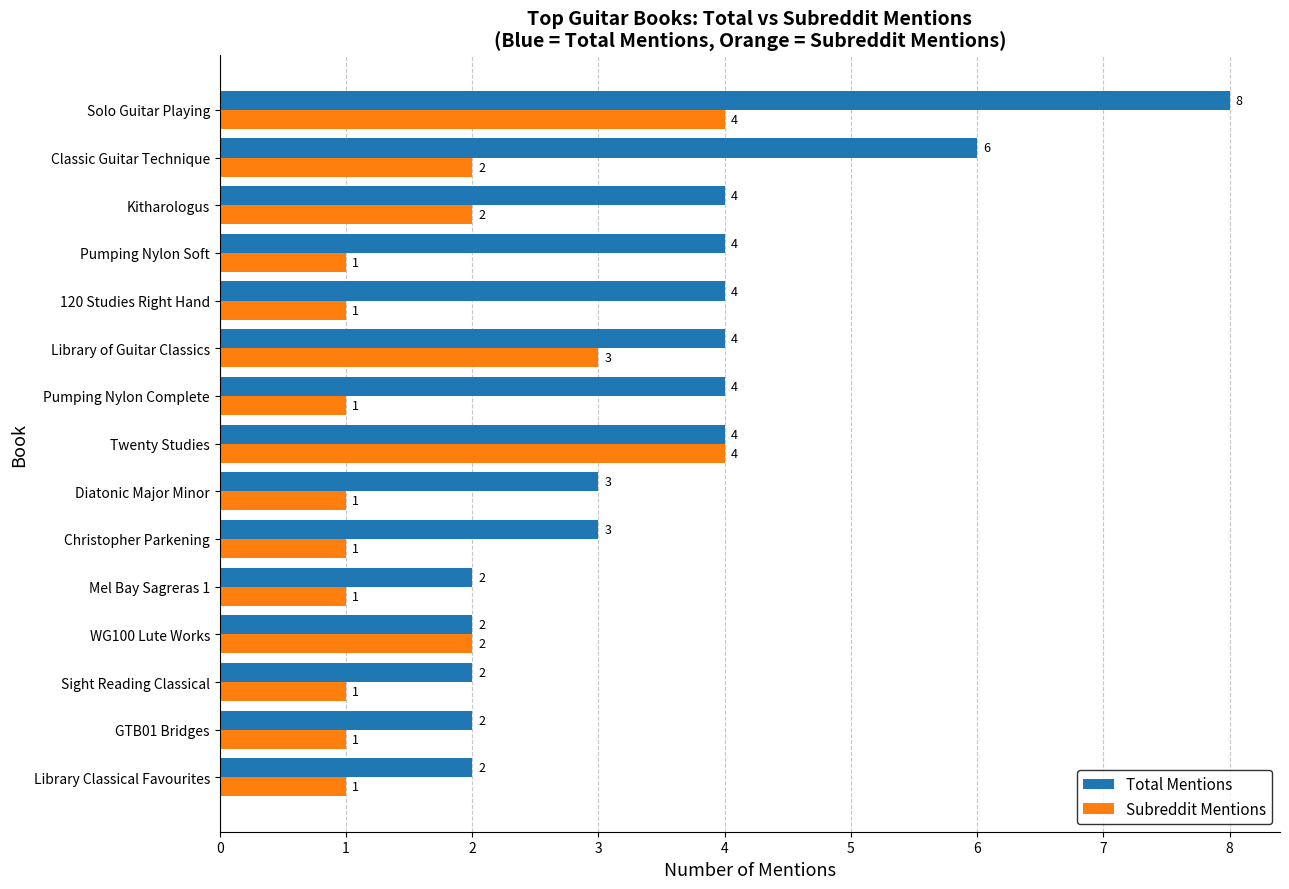

How many Total Mentions values are between 2 and 4?

13